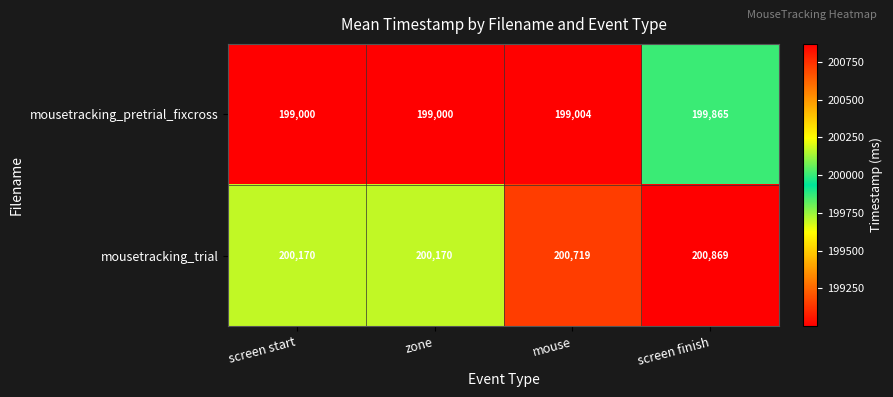

Which series has the largest range (max minus min)?

mousetracking_pretrial_fixcross